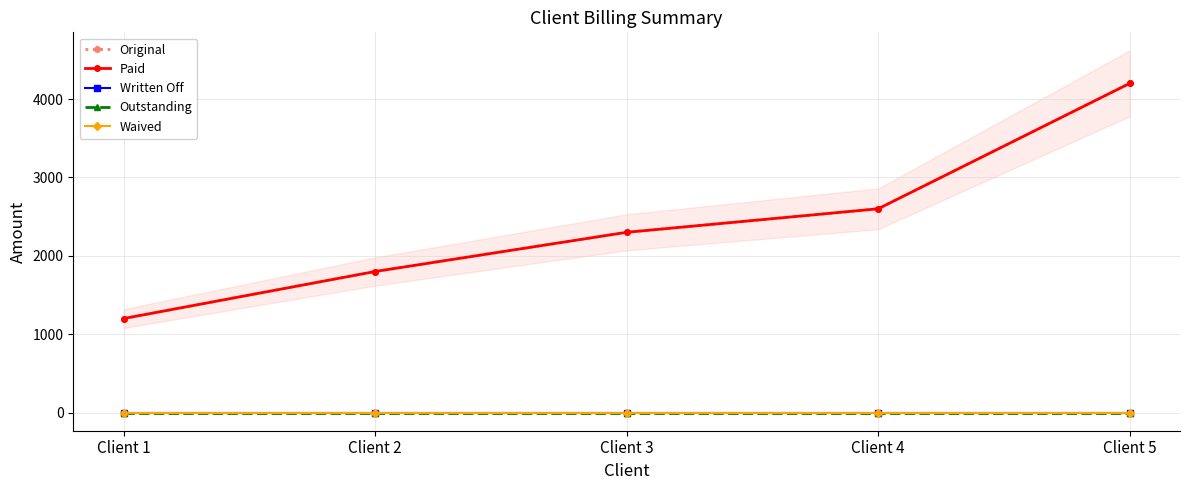

Between Client 2 and Client 5, which series saw the biggest shift?

Original